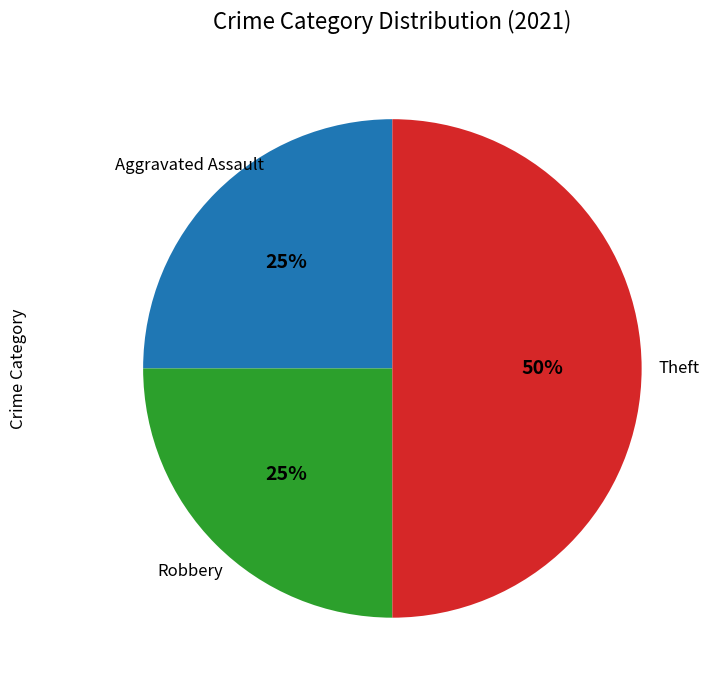

To the nearest percent, what is the difference between the largest and smallest slice percentages?

25%